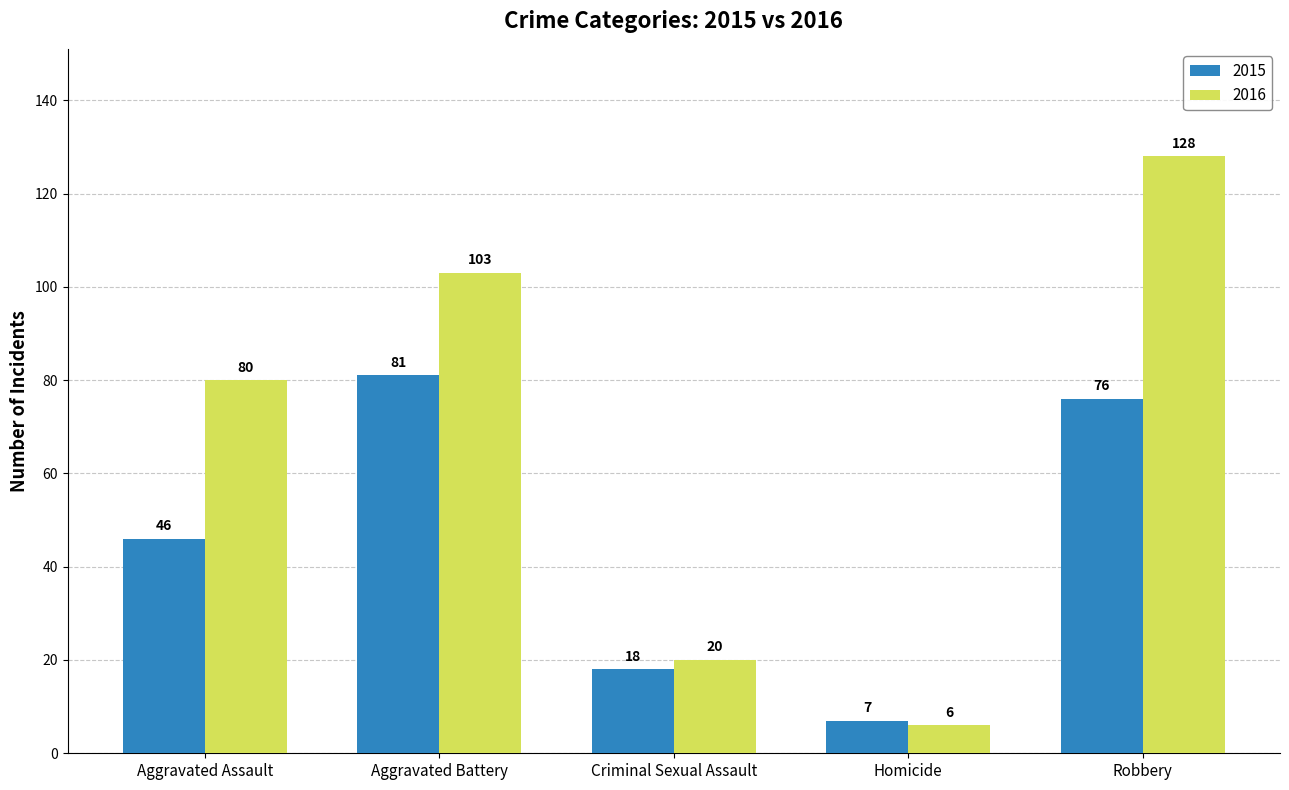

Rank the series by their maximum value, from highest to lowest.

2016, 2015